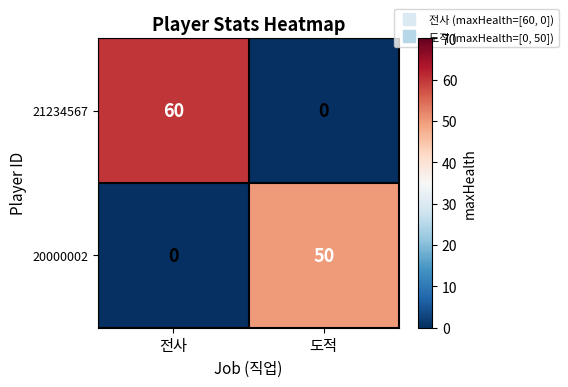

List the series in order of their peak value, highest first.

21234567, 20000002